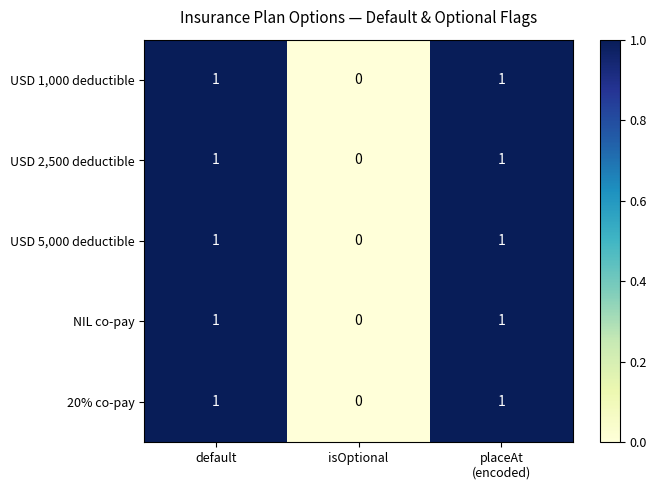

The USD 2,500 deductible series shows 0 at isOptional. True or false?

True